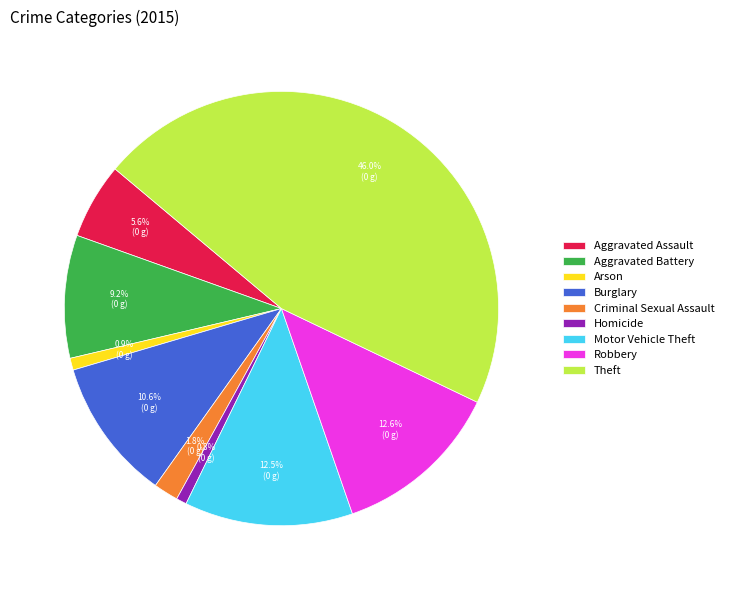

What is the largest slice in the pie chart?

Theft